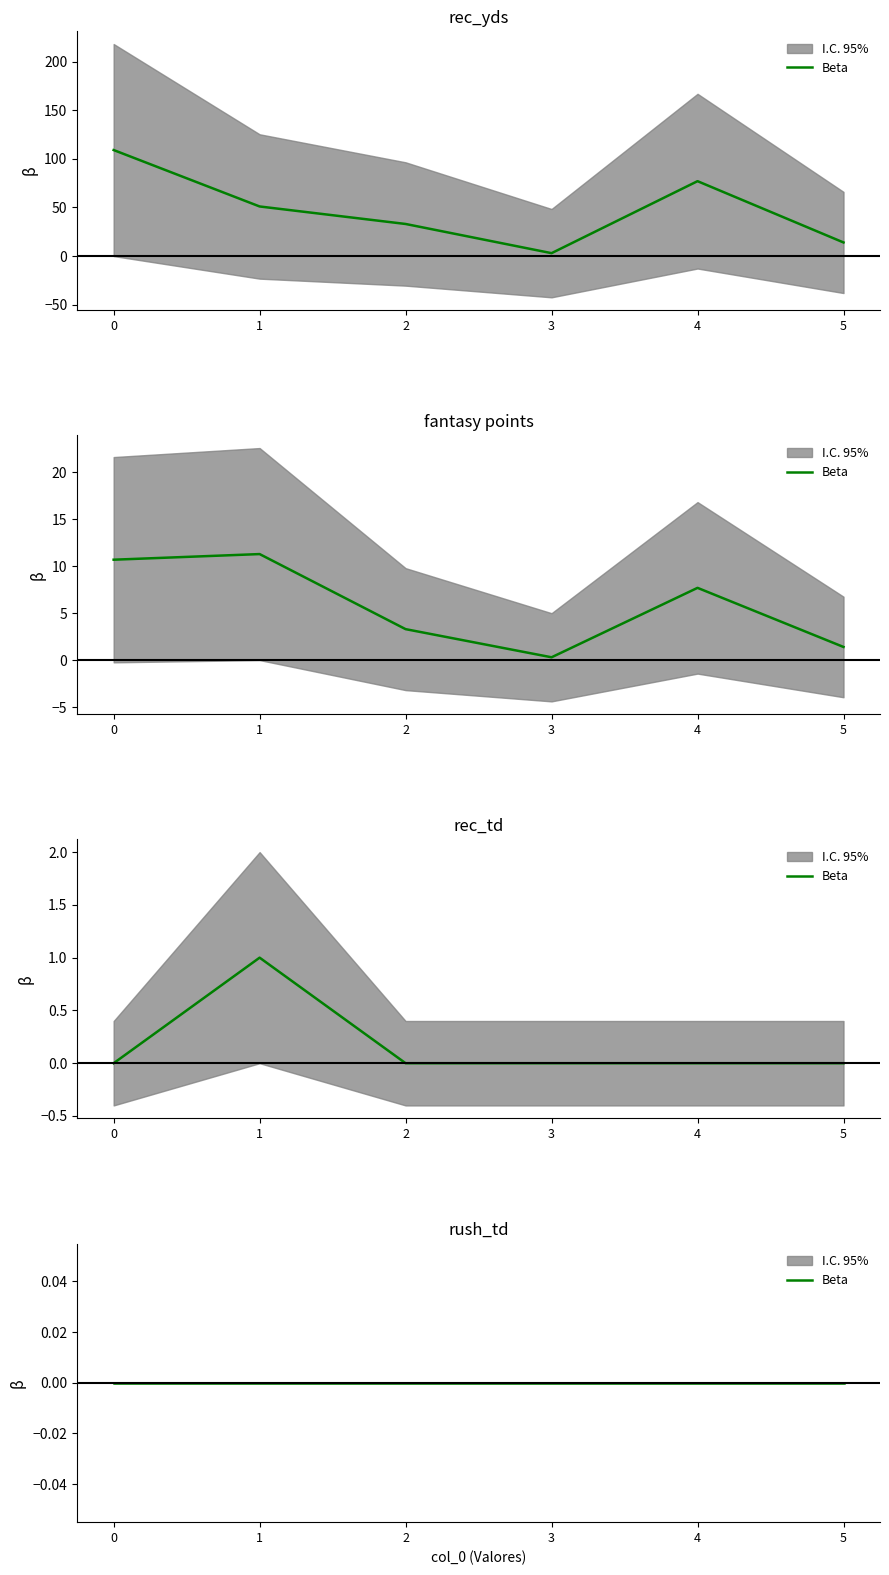

How many values in the rec_td series exceed 0?

1